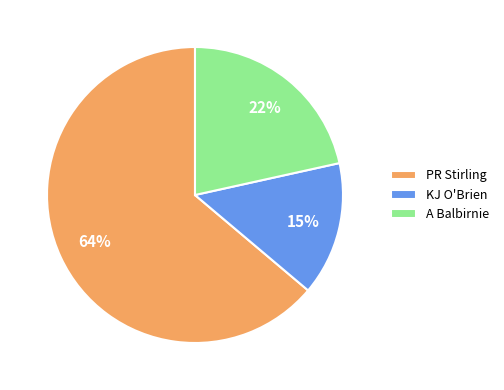

Which has a higher value, KJ O'Brien or A Balbirnie?

A Balbirnie